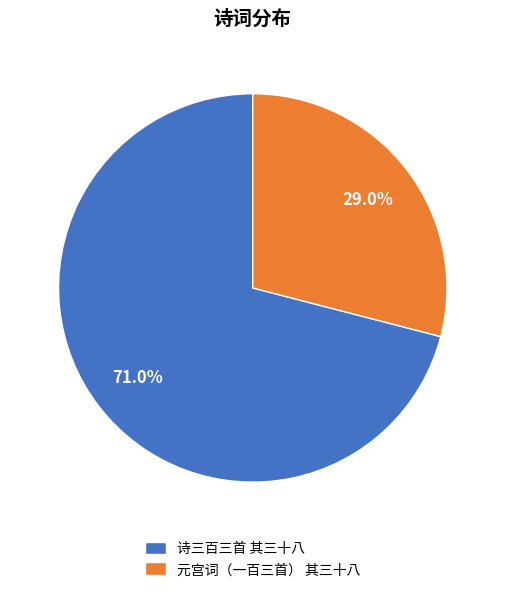

True or false: 诗三百三首 其三十八 accounts for 57% of the total.

False